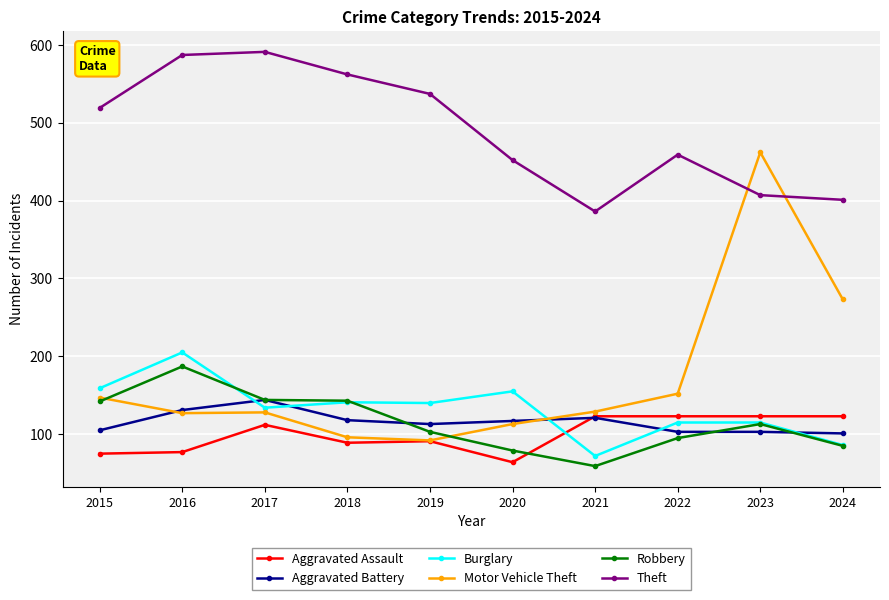

Between 2017 and 2024, which series saw the biggest shift?

Theft